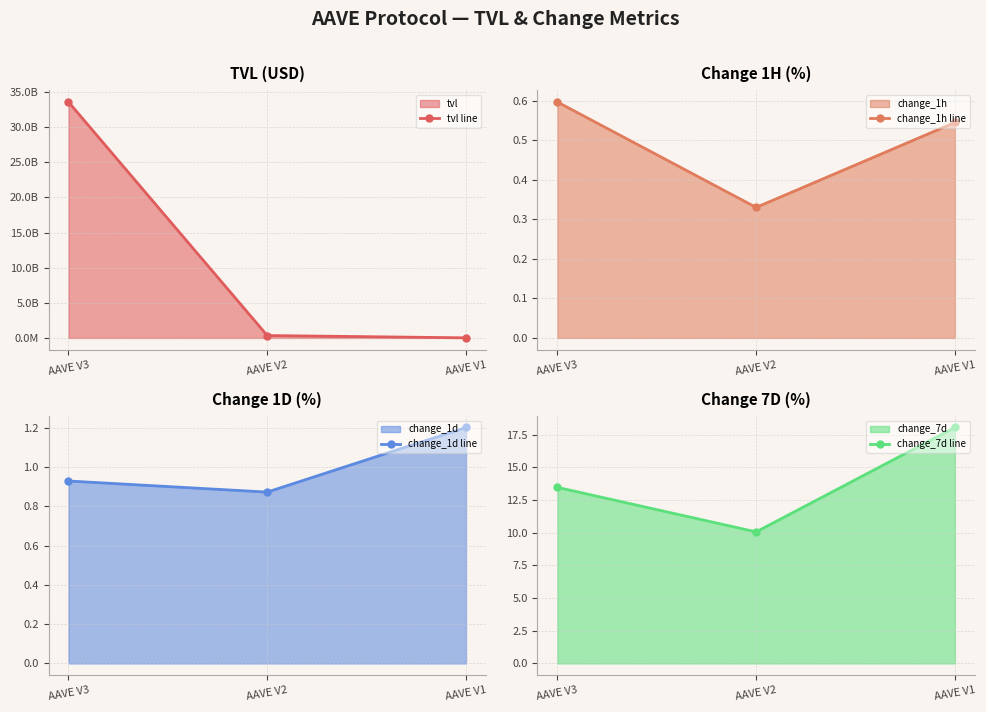

Reading right to left, transcribe all the data shown in this chart.

tvl line: AAVE V1=14904322.6	AAVE V2=340725915.0	AAVE V3=33580615509.8
change_1h line: AAVE V1=0.5	AAVE V2=0.3	AAVE V3=0.6
change_1d line: AAVE V1=1.2	AAVE V2=0.9	AAVE V3=0.9
change_7d line: AAVE V1=18.1	AAVE V2=10.1	AAVE V3=13.5